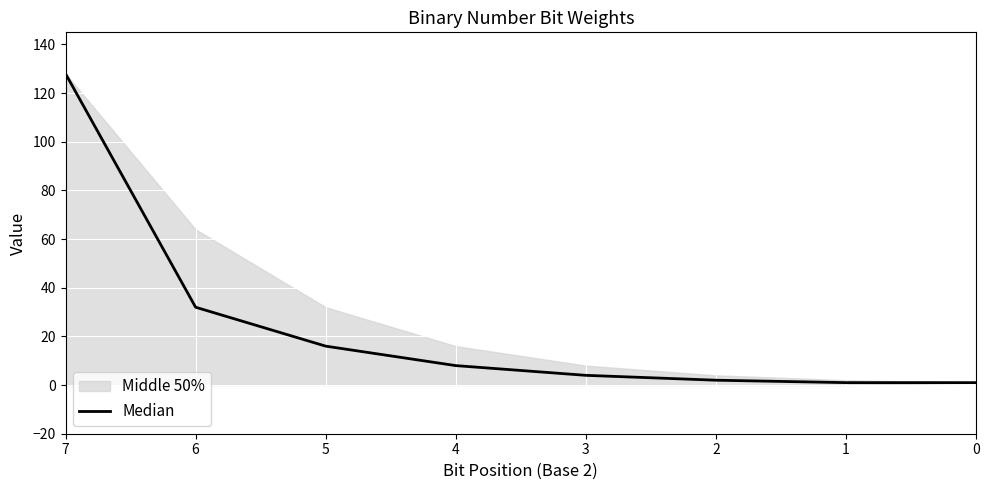

What is the sum of all values?

192